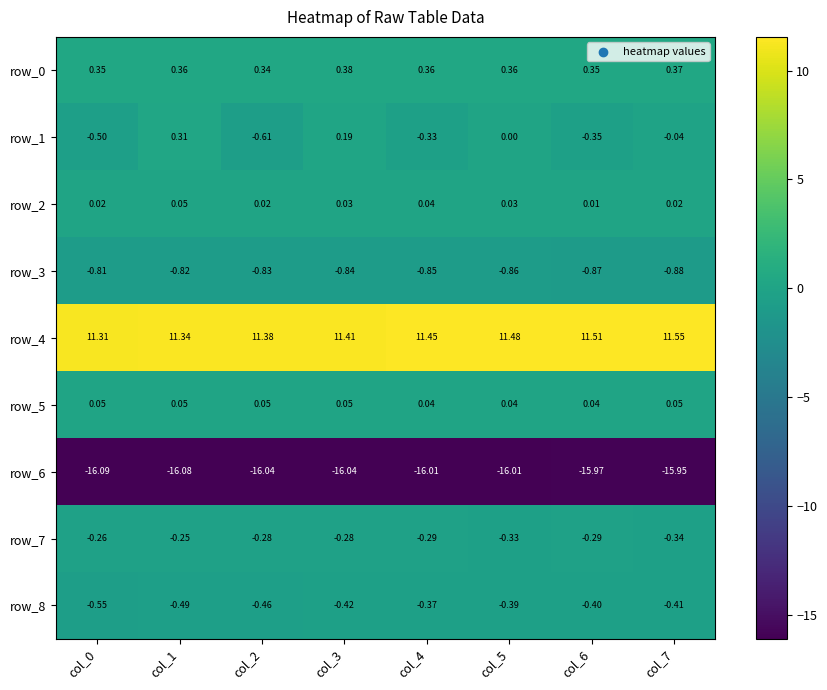

Which category has the lowest value in the row_1 series?

col_2